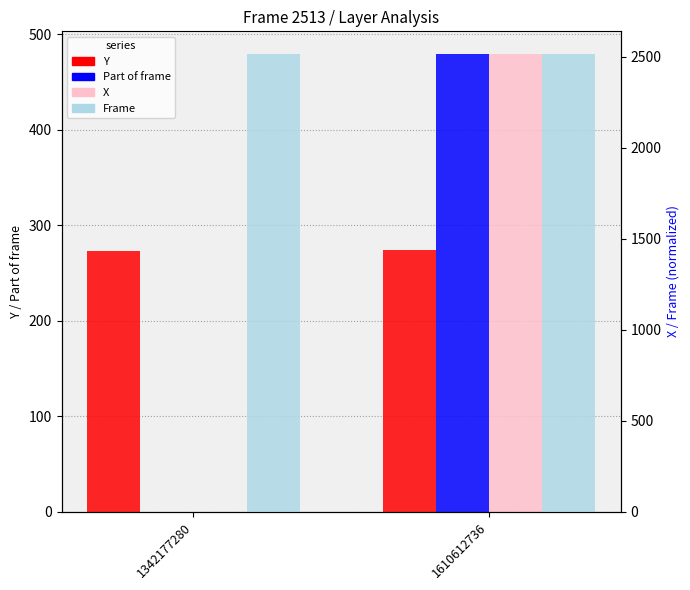

What is the total value across all series at 1342177280?

2786